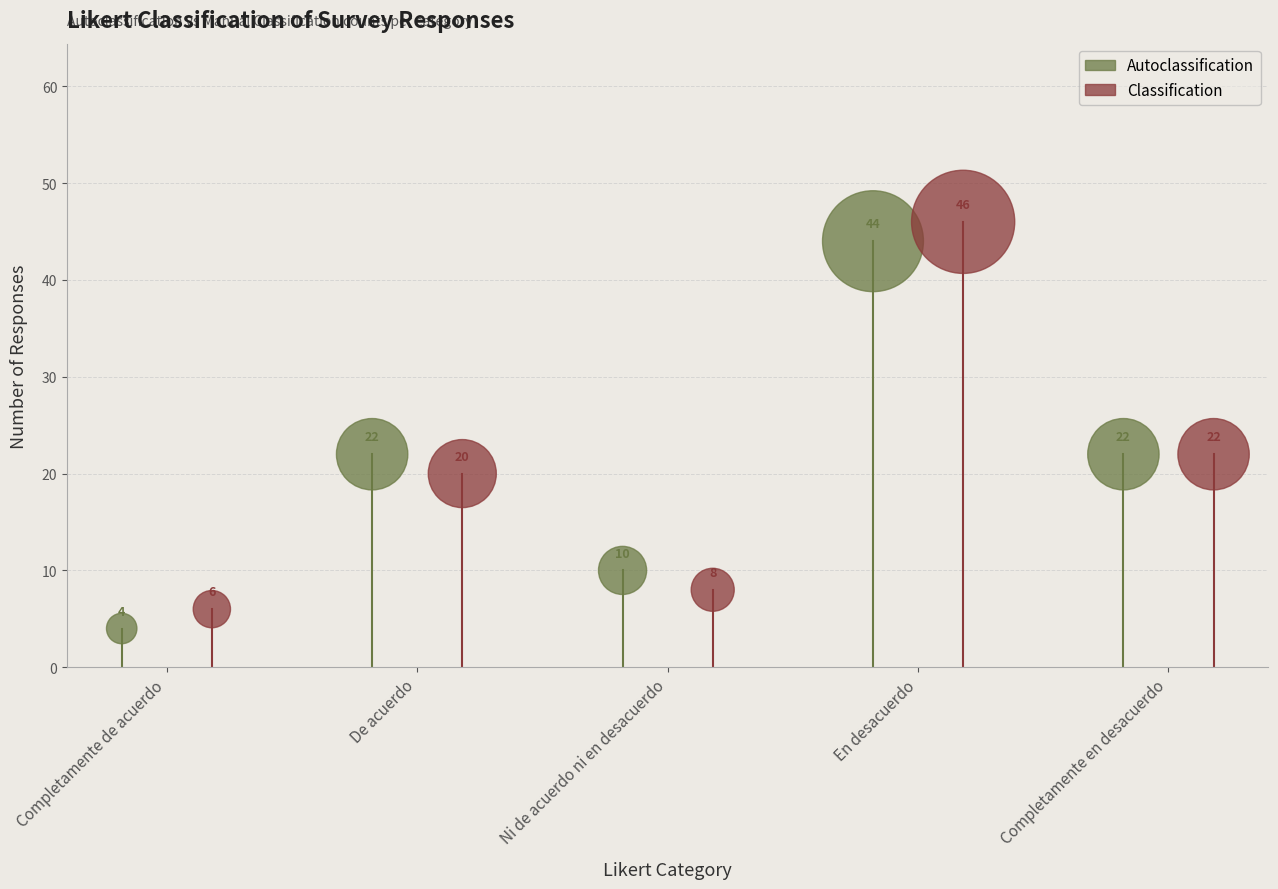

Which series reaches the minimum Y coordinate?

Autoclassification